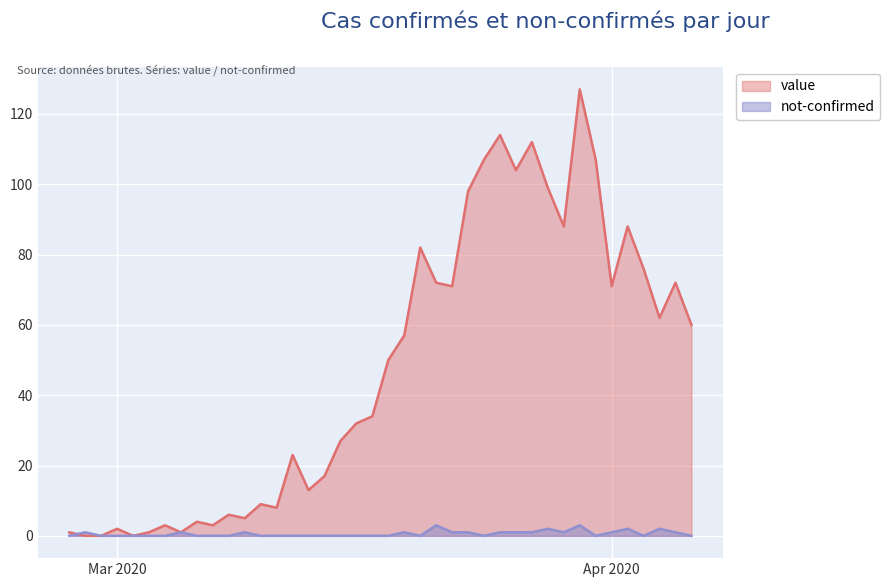

What is the sum of the not-confirmed values at 2020-02-27 and 2020-03-26?

1